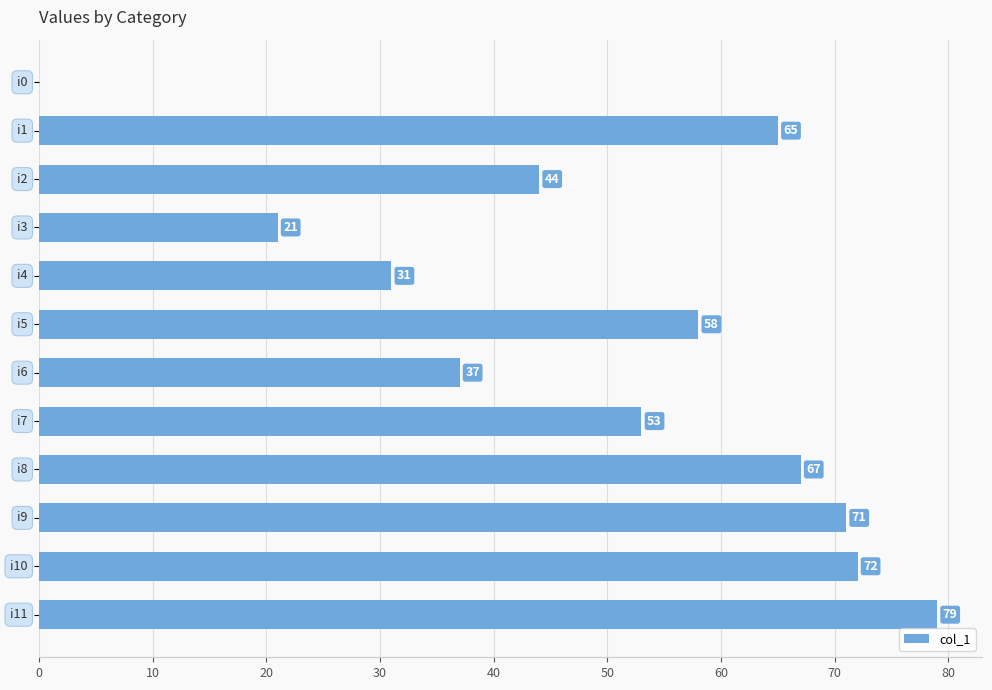

What is the sum of all values?

598